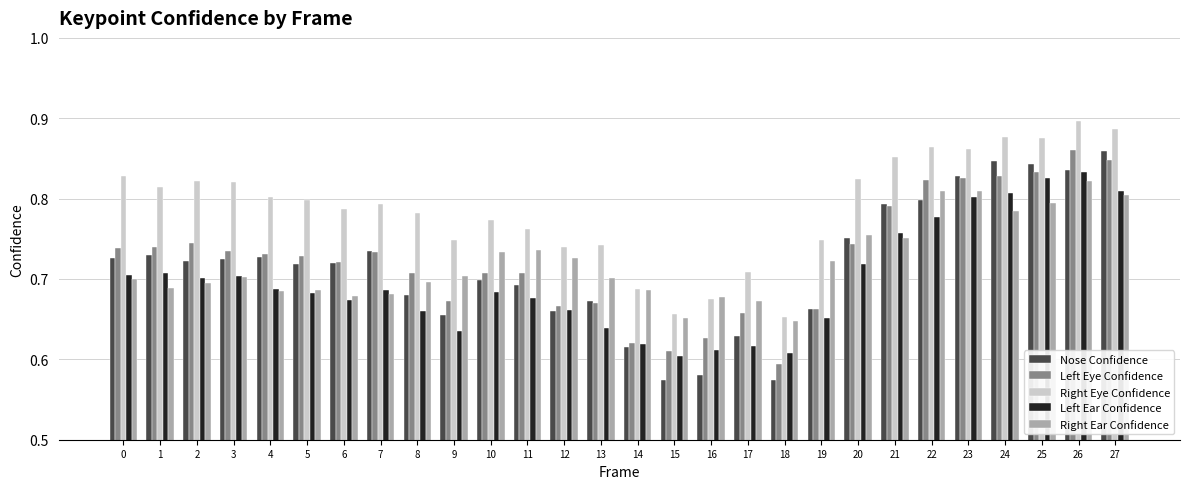

How many Right Eye Confidence values are between 0 and 1?

28